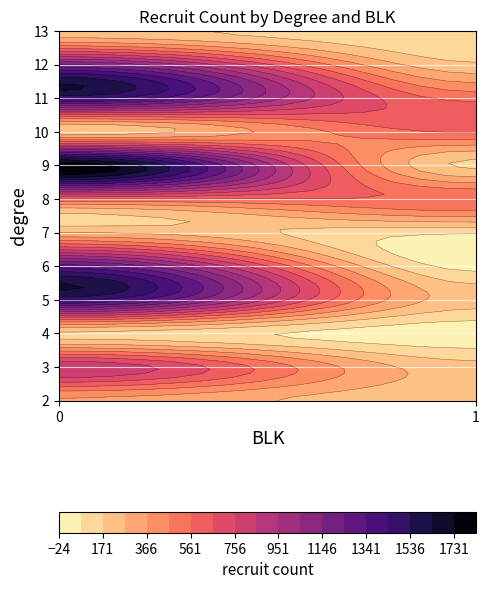

Reading right to left, transcribe all the data shown in this chart.

2: 1=194	0=354
3: 1=208	0=841
4: 1=9	0=151
5: 1=217	0=1467
6: 1=35	0=1290
7: 1=88	0=269
8: 1=554	0=558
9: 1=151	0=1809
10: 1=572	0=194
11: 1=530	0=1475
12: 1=188	0=1157
13: 1=79	0=208